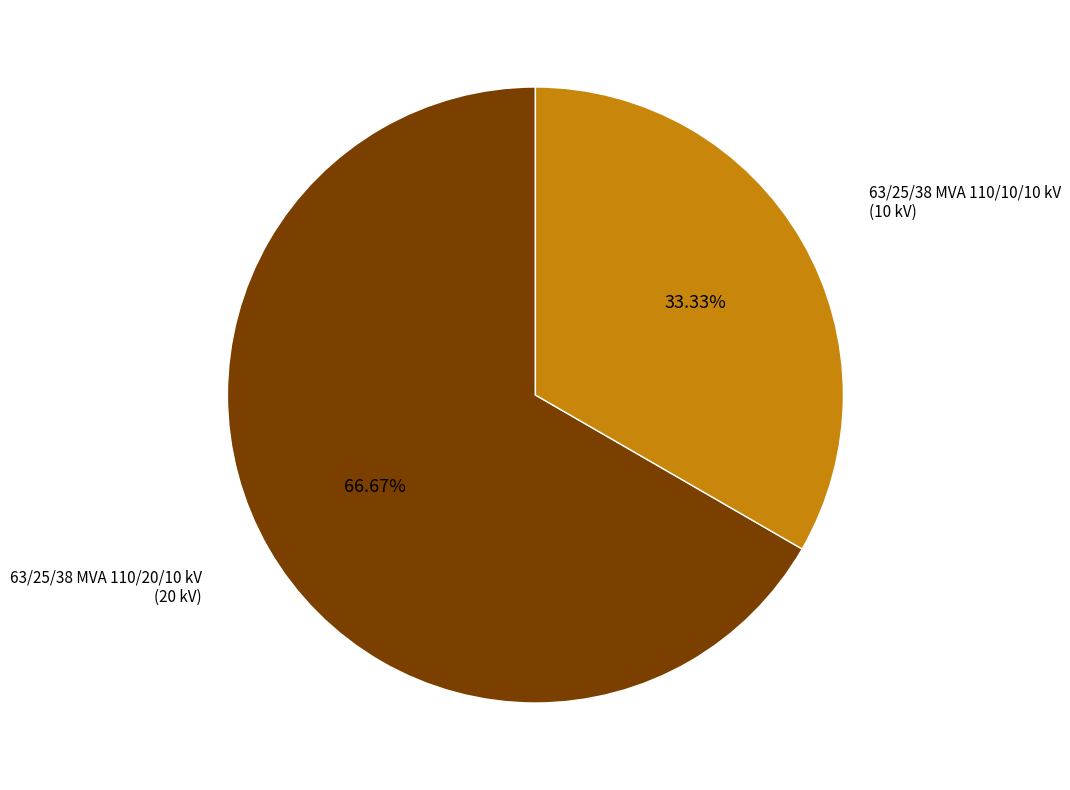

Count the number of slices in the pie.

2